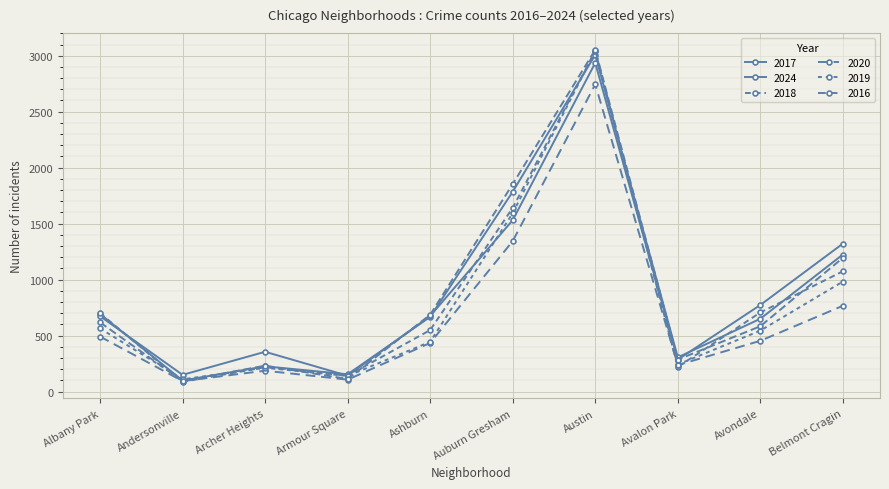

What is the difference between the second highest and minimum values in the 2019 series?

1485